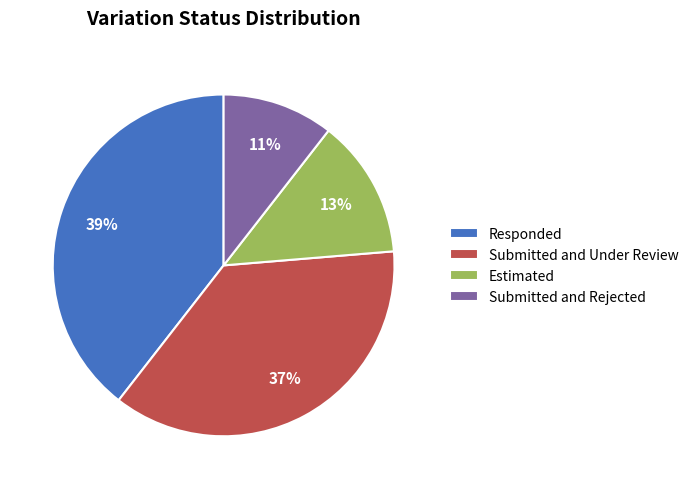

Is there any slice that represents more than half of the pie?

No